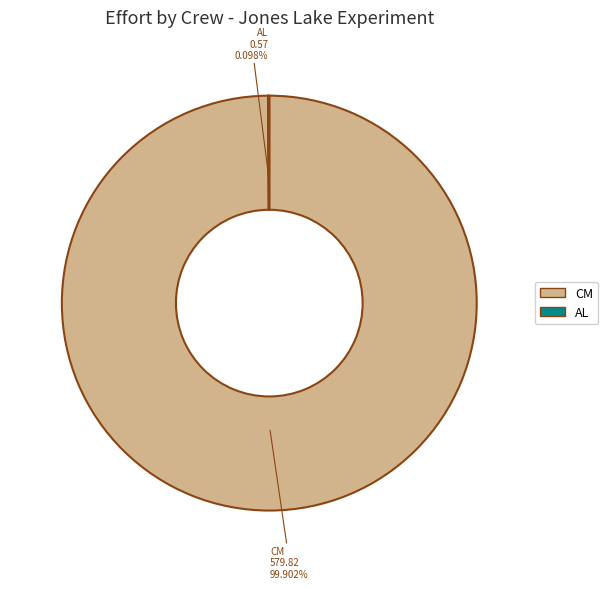

Is there any slice that represents more than half of the pie?

Yes